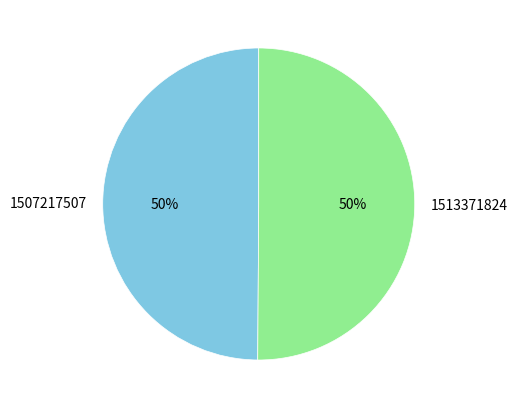

How many segments does this pie chart have?

2